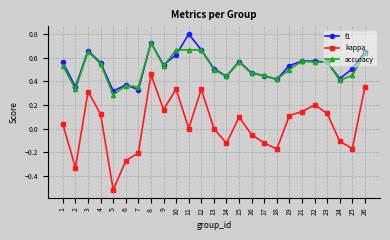

The value of kappa at 11 is 0.5. True or false?

False